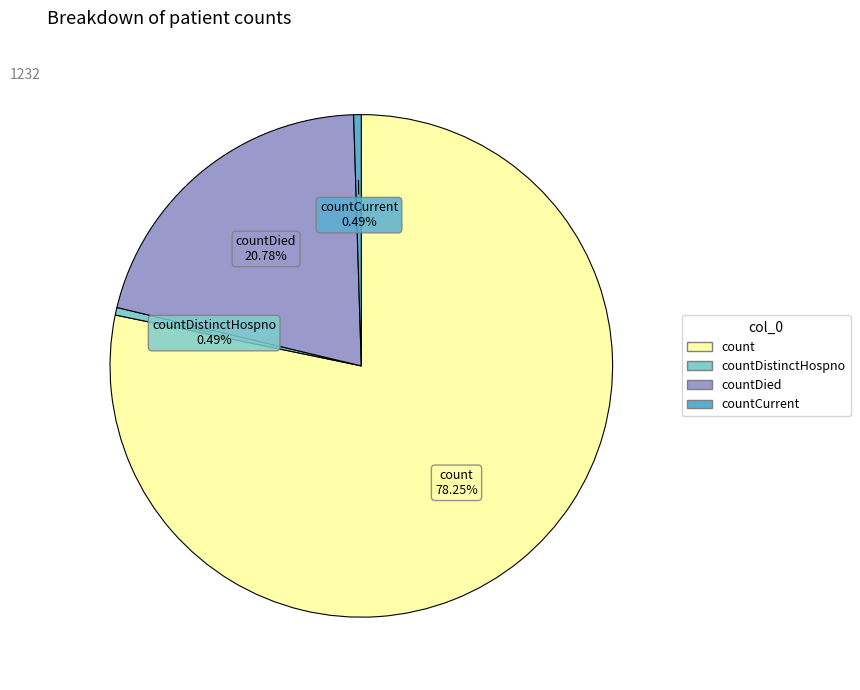

How many slices are in this pie chart?

4